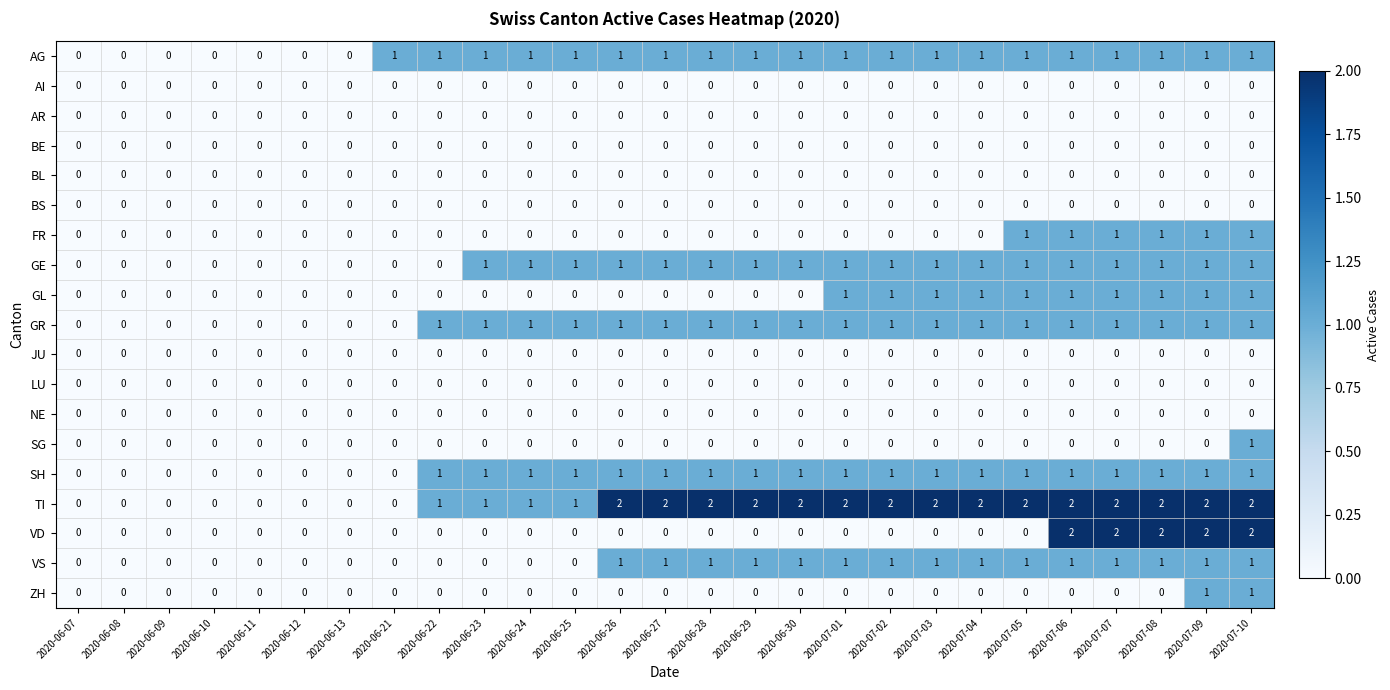

Between 2020-06-25 and 2020-07-10, which series saw the biggest shift?

VD